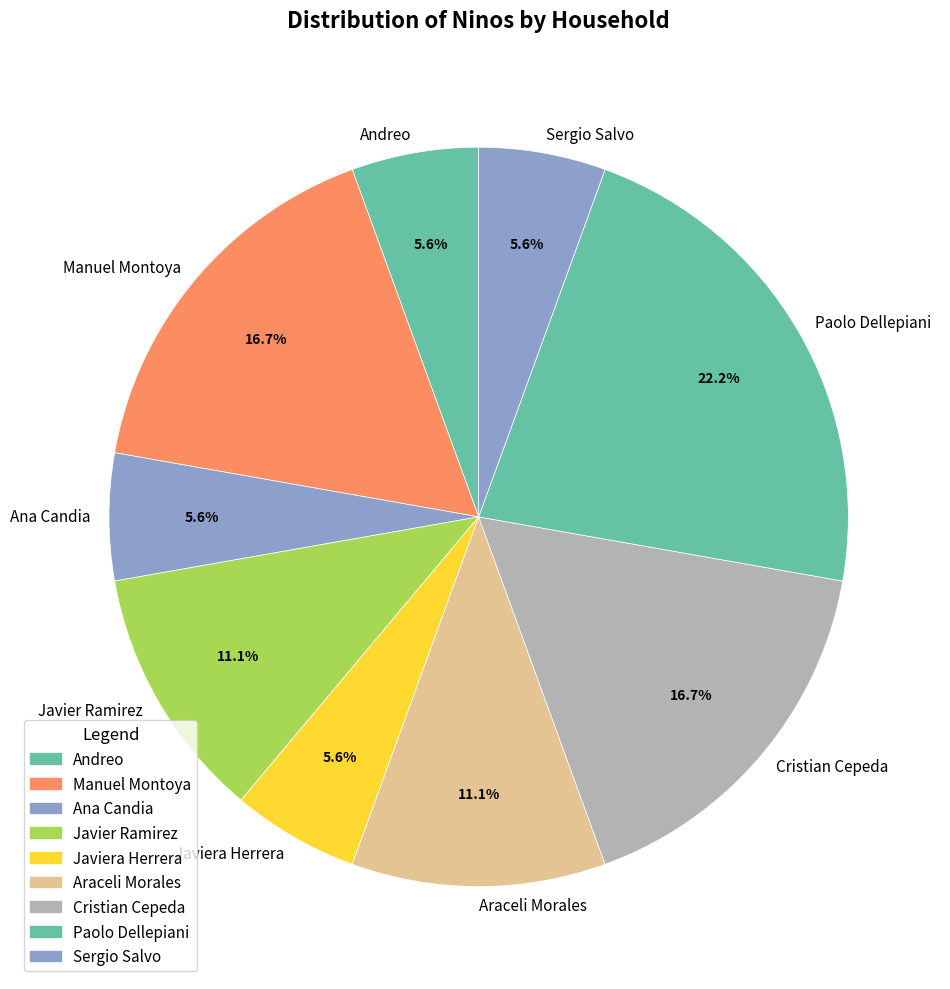

To the nearest percent, what is the combined percentage of Paolo Dellepiani and Ana Candia?

28%